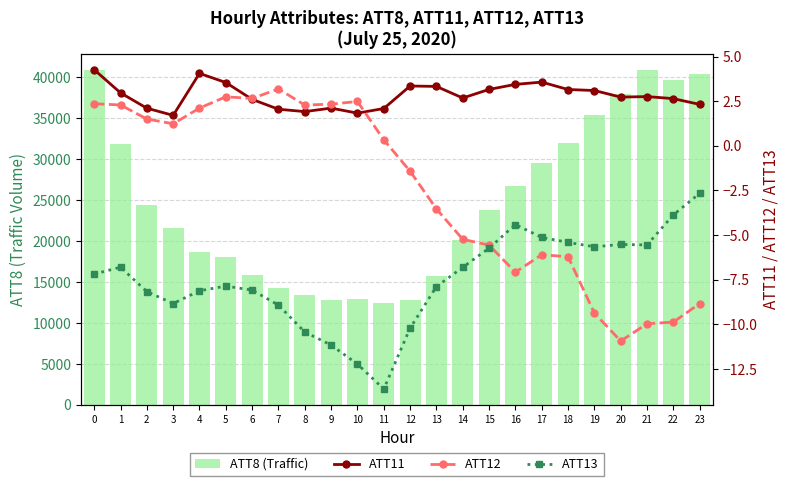

What is the sum of all ATT13 values?

-180.2